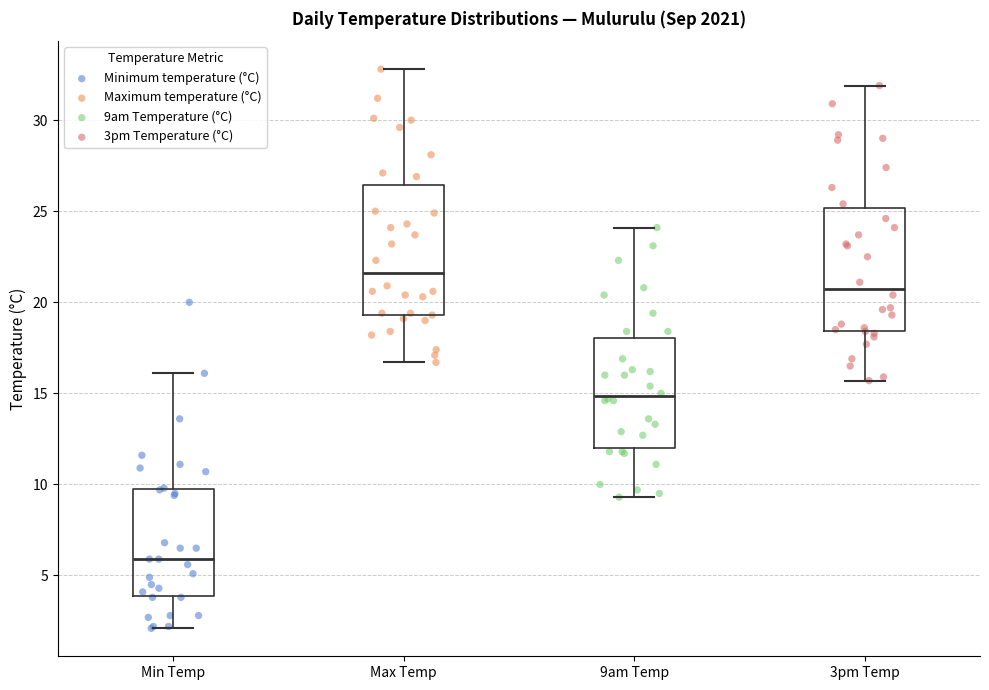

Reading left to right, transcribe this box plot: for each box, give where its median line is, the range the box spans, and where its two whiskers end, as read against the y-axis. The values are not printed on the chart, so give them approximately, as read against the axis.

Min Temp: median 6.0, box 4.0 to 10.0, whiskers 2.0 to 16.0
Max Temp: median 21.5, box 19.5 to 26.5, whiskers 16.5 to 33.0
9am Temp: median 15.0, box 12.0 to 18.0, whiskers 9.5 to 24.0
3pm Temp: median 21.0, box 18.5 to 25.0, whiskers 15.5 to 32.0